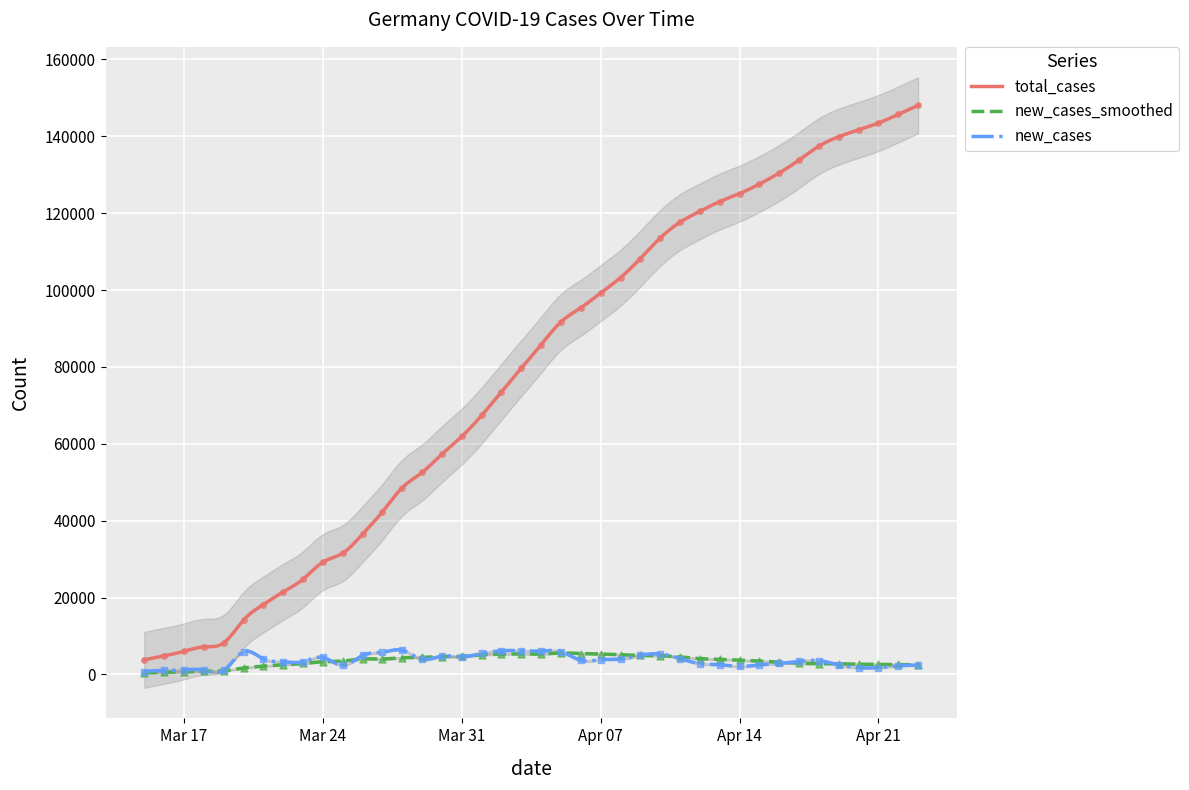

What is the highest value of the total_cases series?

148046.0